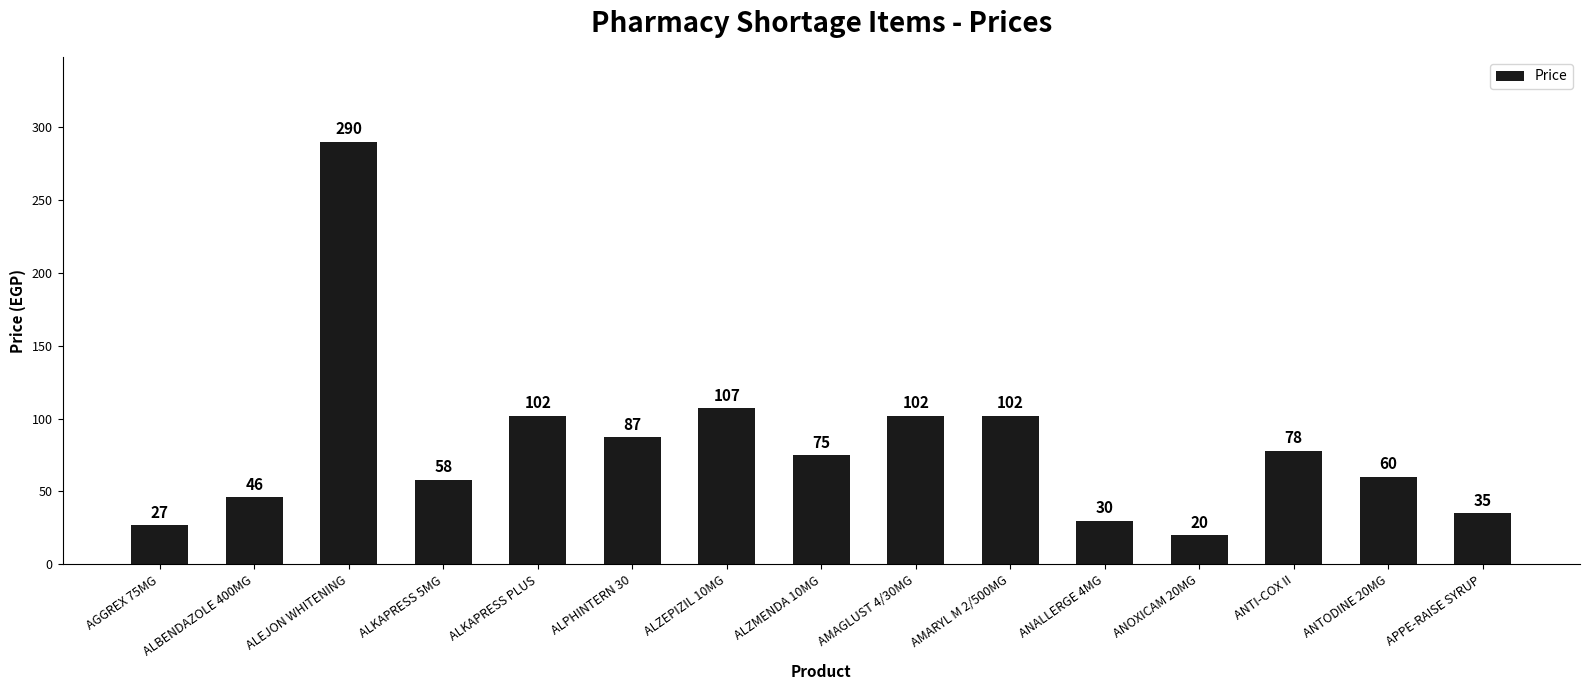

What is the maximum value shown in the chart?

290